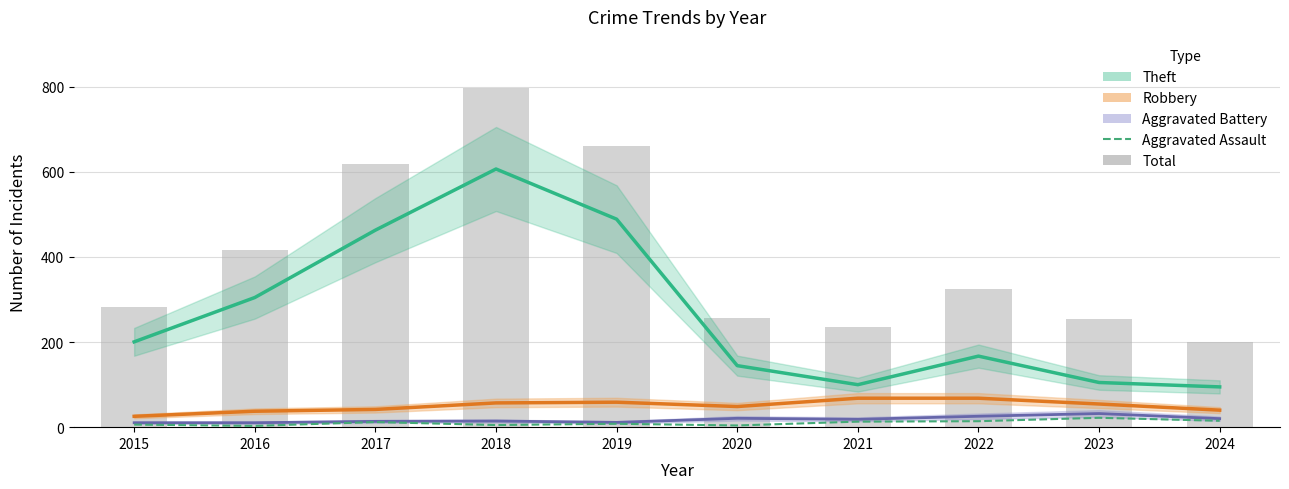

At which category is the sum across all series the highest?

2018